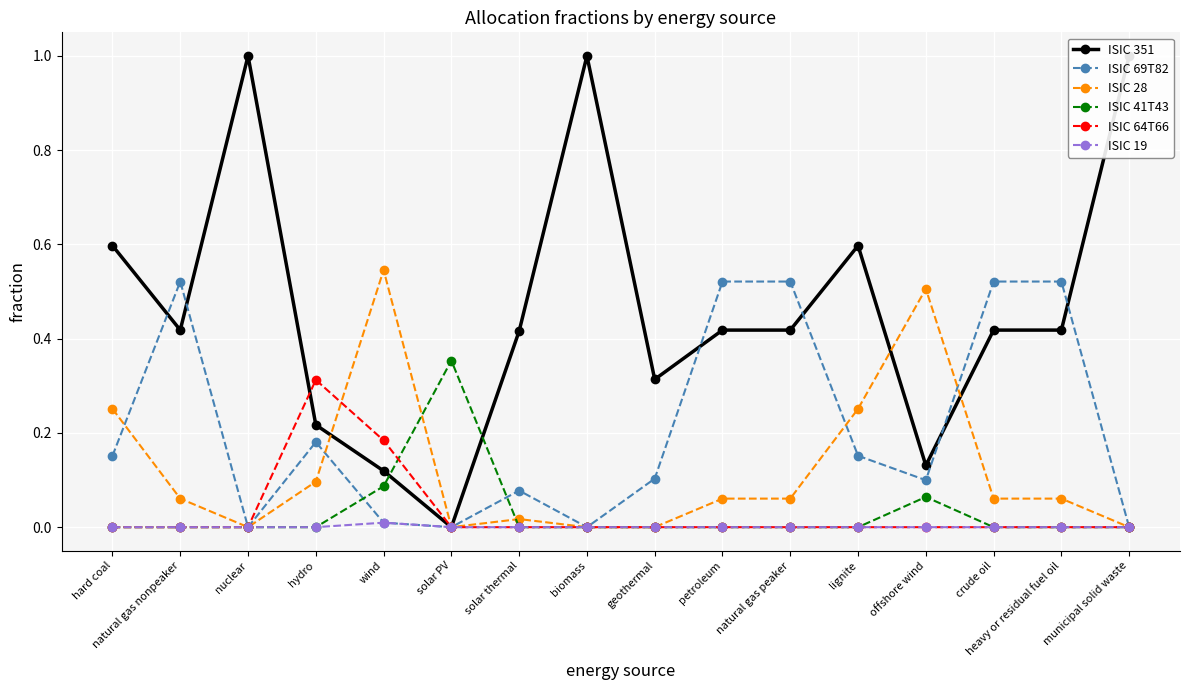

How many lines are shown in the chart?

6